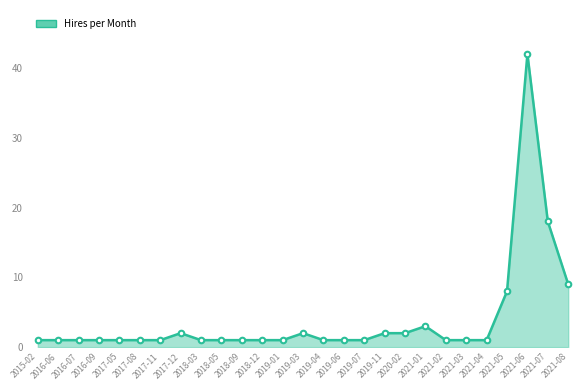

At which category does the chart reach its peak across all series?

2021-06